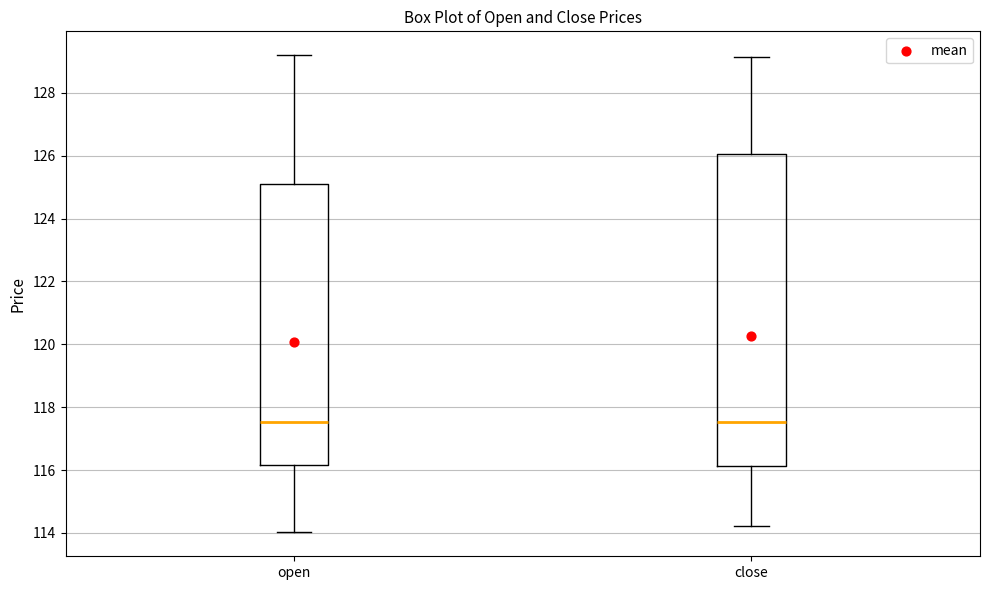

Comparing the boxes themselves (not the whiskers), which one is the tallest?

close